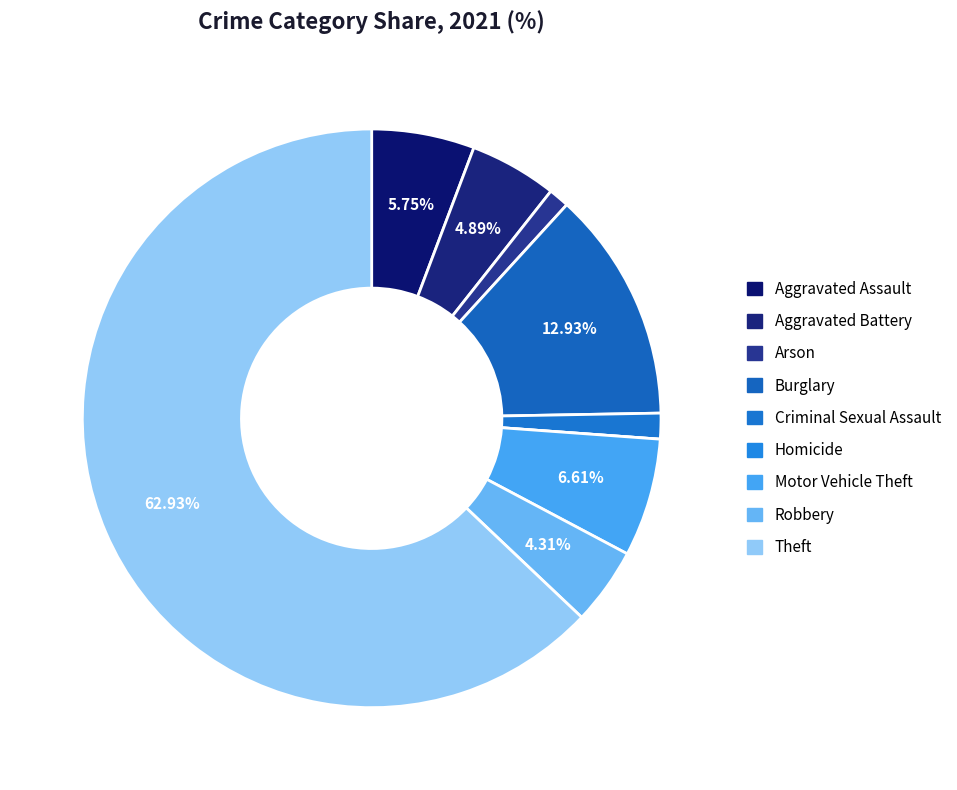

How many segments does this pie chart have?

9